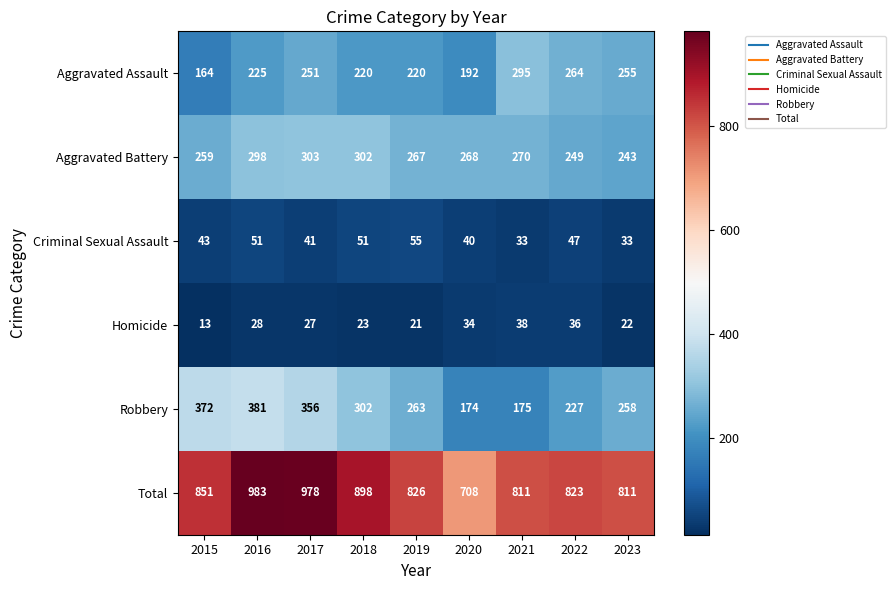

True or false: Total has a value of 226 at 2020.

False